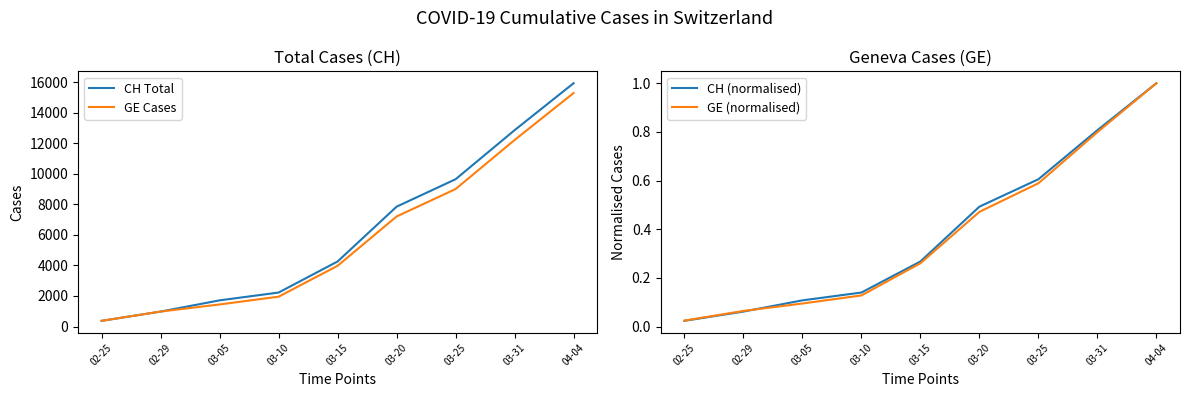

At which category is the sum across all series the highest?

04-04